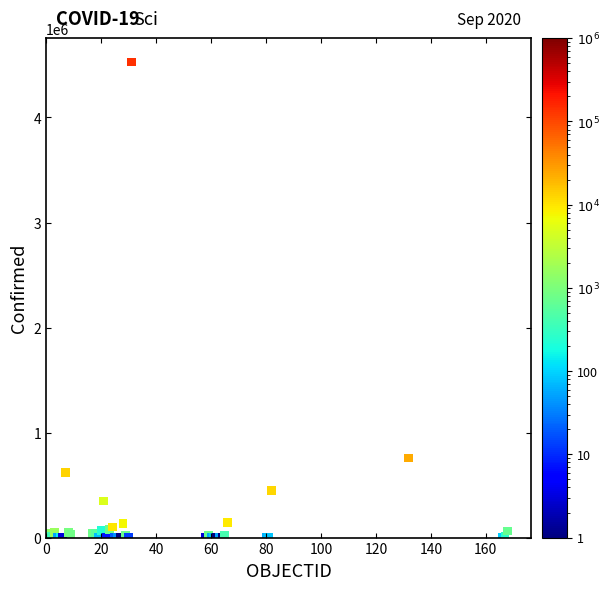

What Y value in the scatter plot is closest to 2264168?

758398